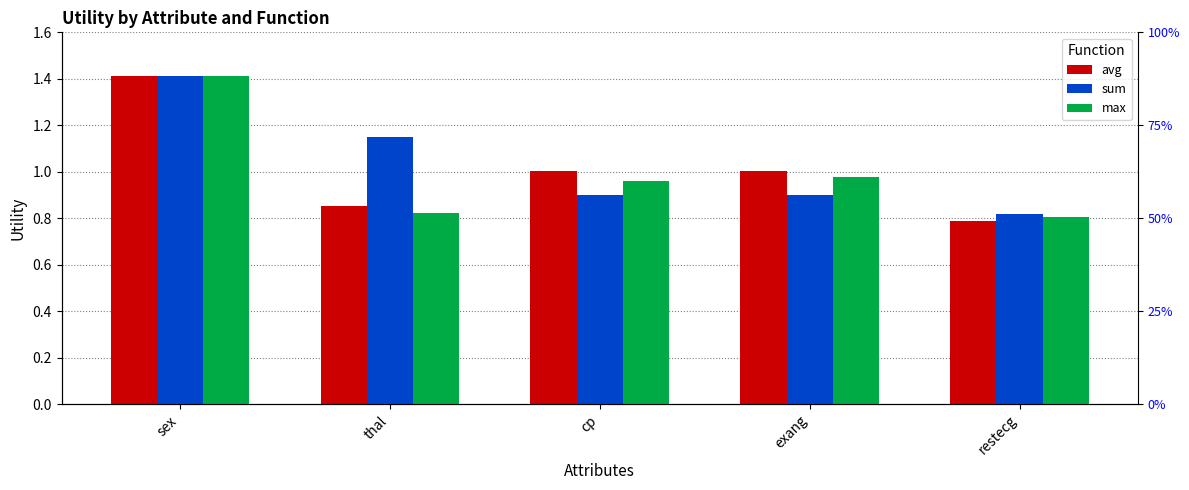

At restecg, list the series in order from largest to smallest.

sum, max, avg